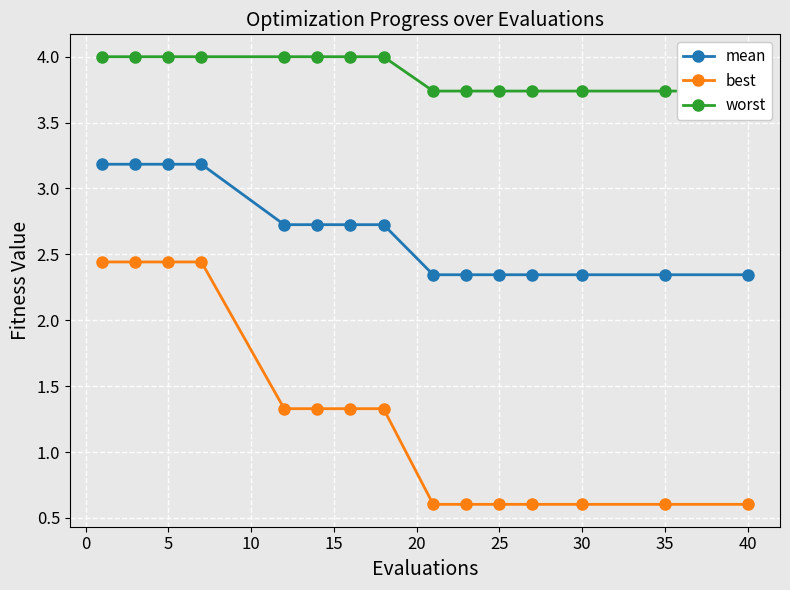

Reading left to right, extract all data points from this chart.

mean: 3.2	3.2	3.2	3.2	2.7	2.7	2.7	2.7	2.3	2.3	2.3	2.3	2.3	2.3	2.3
best: 2.4	2.4	2.4	2.4	1.3	1.3	1.3	1.3	0.6	0.6	0.6	0.6	0.6	0.6	0.6
worst: 4.0	4.0	4.0	4.0	4.0	4.0	4.0	4.0	3.7	3.7	3.7	3.7	3.7	3.7	3.7